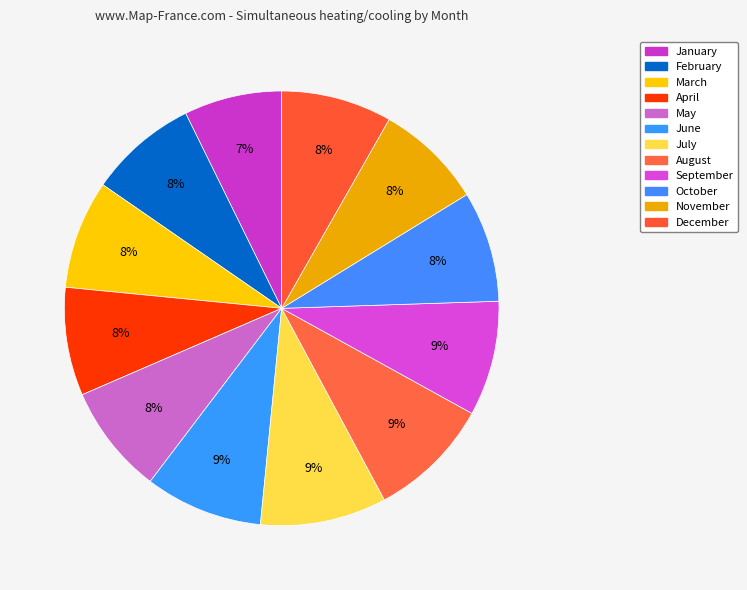

What percentage is the July slice, to the nearest percent?

9%